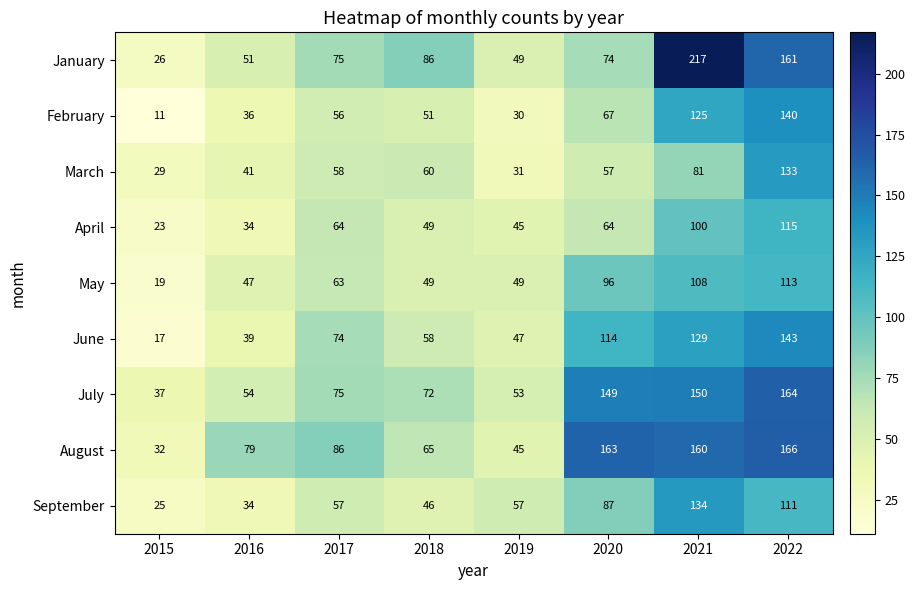

What is the difference between the maximum and minimum values in the April series?

92